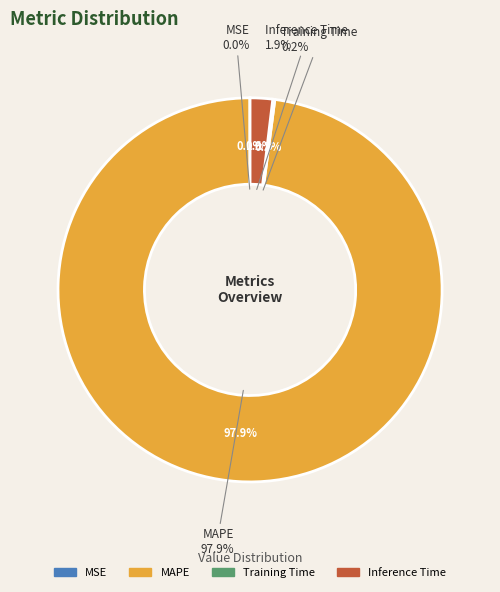

Which slice is the smallest?

MSE